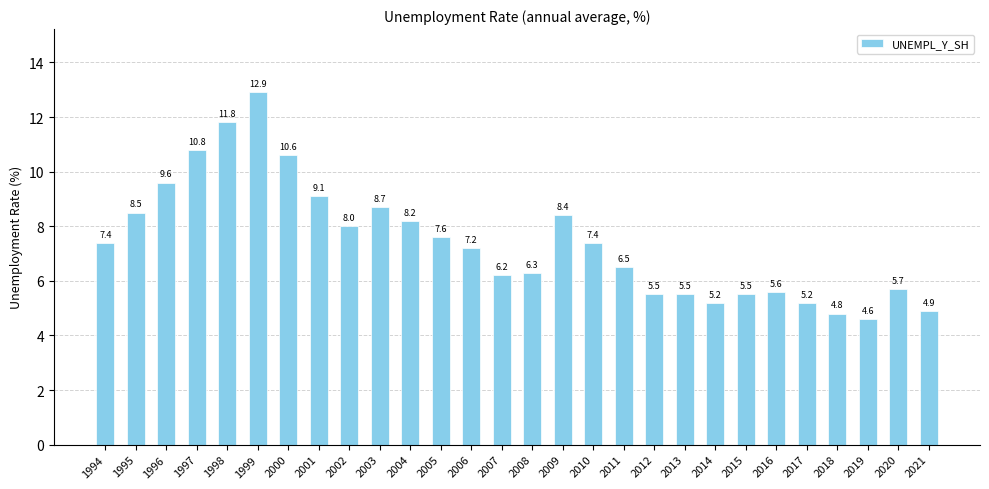

What is the sum of all values?

207.7